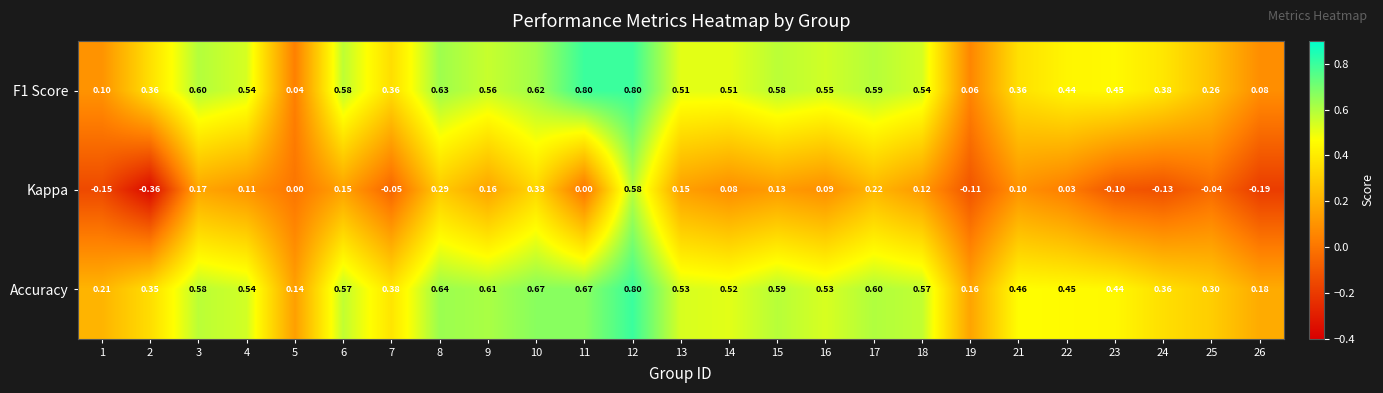

Is the value of Kappa at 17 greater than the value of Accuracy at 4?

No